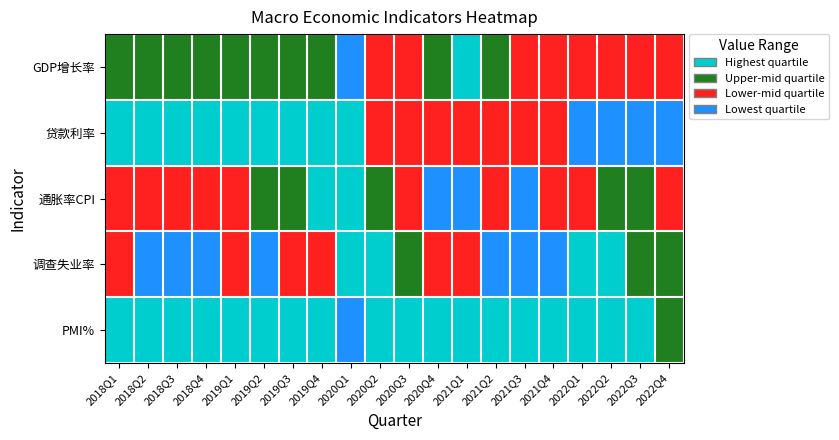

Reading left to right, what are all the values shown in this chart?

GDP增长率: 2018Q1=2	2018Q2=2	2018Q3=2	2018Q4=2	2019Q1=2	2019Q2=2	2019Q3=2	2019Q4=2	2020Q1=0	2020Q2=1	2020Q3=1	2020Q4=2	2021Q1=3	2021Q2=2	2021Q3=1	2021Q4=1	2022Q1=1	2022Q2=1	2022Q3=1	2022Q4=1
贷款利率: 2018Q1=3	2018Q2=3	2018Q3=3	2018Q4=3	2019Q1=3	2019Q2=3	2019Q3=3	2019Q4=3	2020Q1=3	2020Q2=1	2020Q3=1	2020Q4=1	2021Q1=1	2021Q2=1	2021Q3=1	2021Q4=1	2022Q1=0	2022Q2=0	2022Q3=0	2022Q4=0
通胀率CPI: 2018Q1=1	2018Q2=1	2018Q3=1	2018Q4=1	2019Q1=1	2019Q2=2	2019Q3=2	2019Q4=3	2020Q1=3	2020Q2=2	2020Q3=1	2020Q4=0	2021Q1=0	2021Q2=1	2021Q3=0	2021Q4=1	2022Q1=1	2022Q2=2	2022Q3=2	2022Q4=1
调查失业率: 2018Q1=1	2018Q2=0	2018Q3=0	2018Q4=0	2019Q1=1	2019Q2=0	2019Q3=1	2019Q4=1	2020Q1=3	2020Q2=3	2020Q3=2	2020Q4=1	2021Q1=1	2021Q2=0	2021Q3=0	2021Q4=0	2022Q1=3	2022Q2=3	2022Q3=2	2022Q4=2
PMI%: 2018Q1=3	2018Q2=3	2018Q3=3	2018Q4=3	2019Q1=3	2019Q2=3	2019Q3=3	2019Q4=3	2020Q1=0	2020Q2=3	2020Q3=3	2020Q4=3	2021Q1=3	2021Q2=3	2021Q3=3	2021Q4=3	2022Q1=3	2022Q2=3	2022Q3=3	2022Q4=2